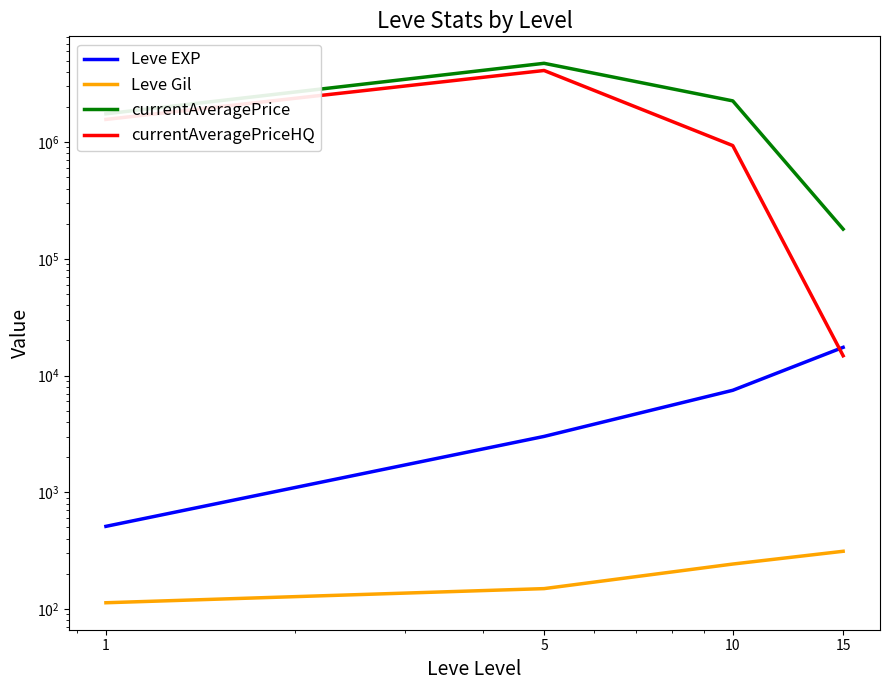

Reading right to left, list all the values displayed in this chart.

Leve EXP: 15=17445.0	10=7475.0	5=3008.3	1=510.2
Leve Gil: 15=312.0	10=242.5	5=149.3	1=113.0
currentAveragePrice: 15=179784.0	10=2257064.8	5=4737204.3	1=1748802.2
currentAveragePriceHQ: 15=14775.7	10=934336.7	5=4110948.2	1=1565448.4